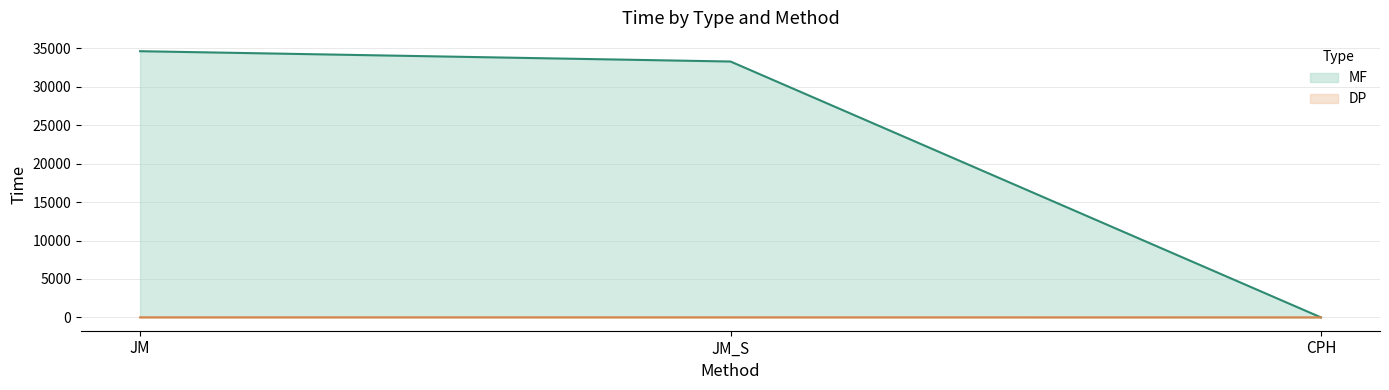

The value of MF line at JM_S is 58415.5. True or false?

False